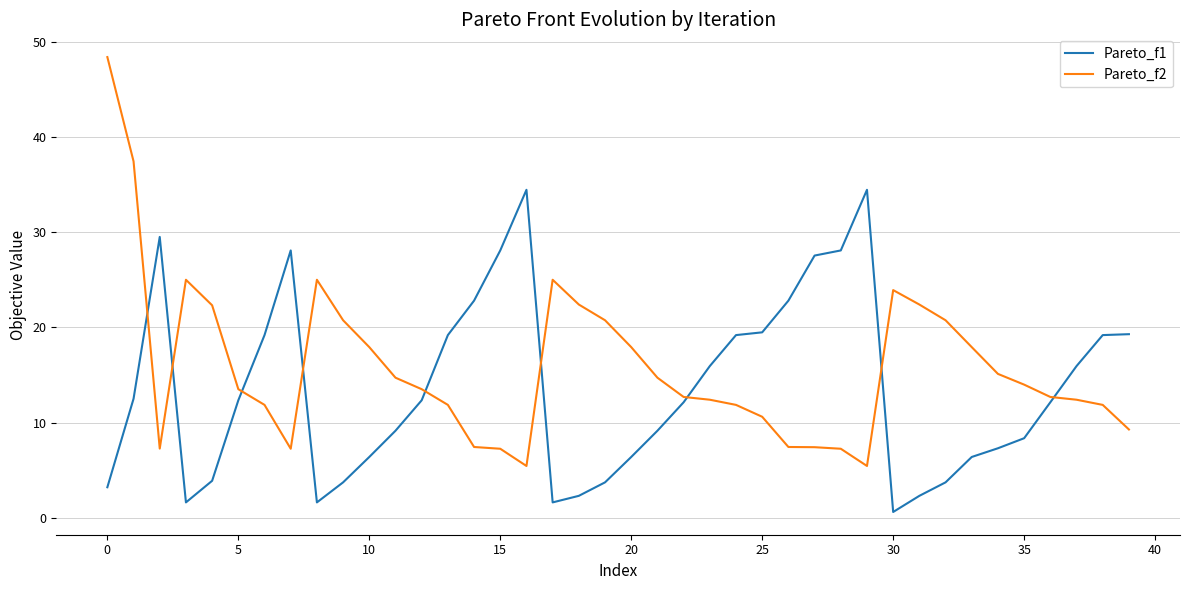

Rank the series by their maximum value, from highest to lowest.

Pareto_f2, Pareto_f1